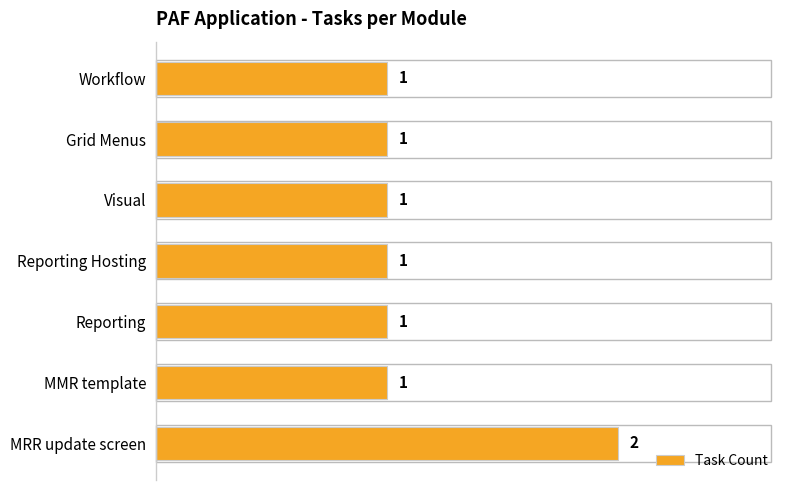

How many values are between 1 and 2?

7